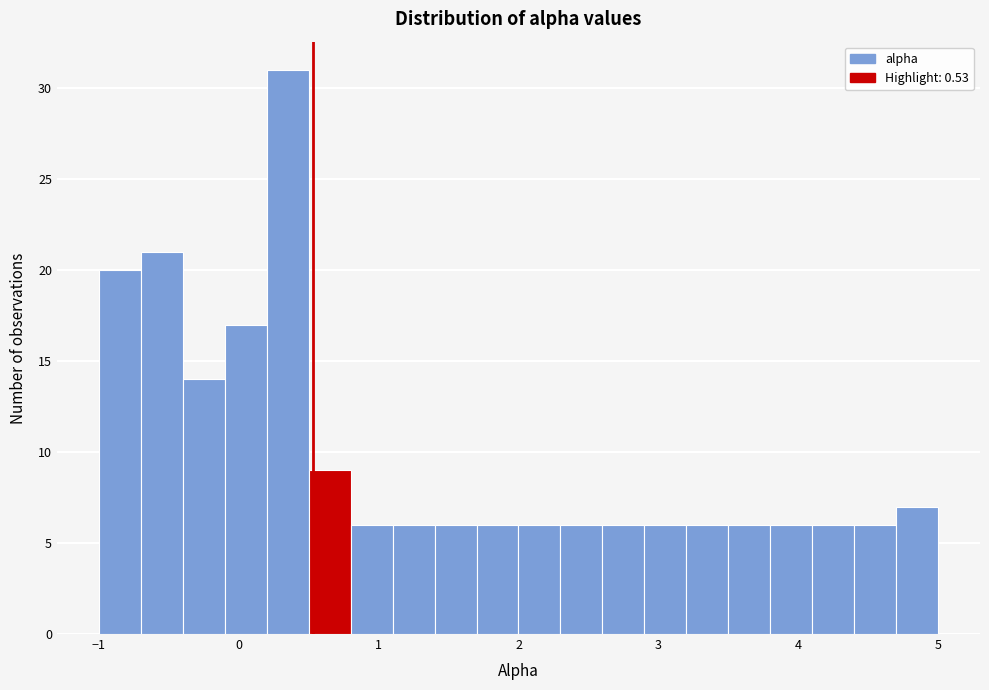

Read against the x-axis, roughly where is the centre of the tallest bar?

0.4